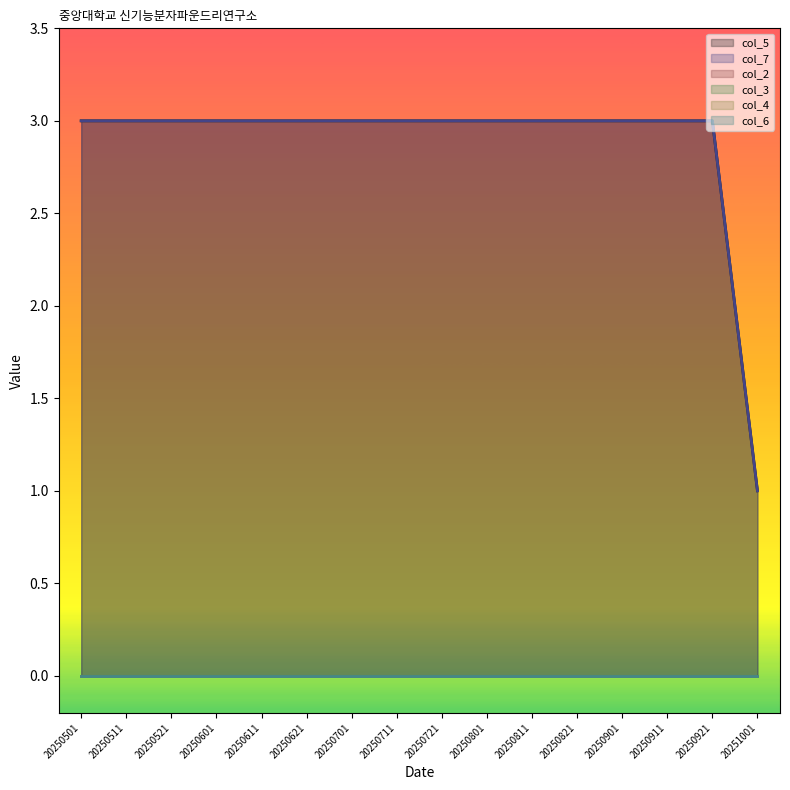

How many lines are shown in the chart?

6